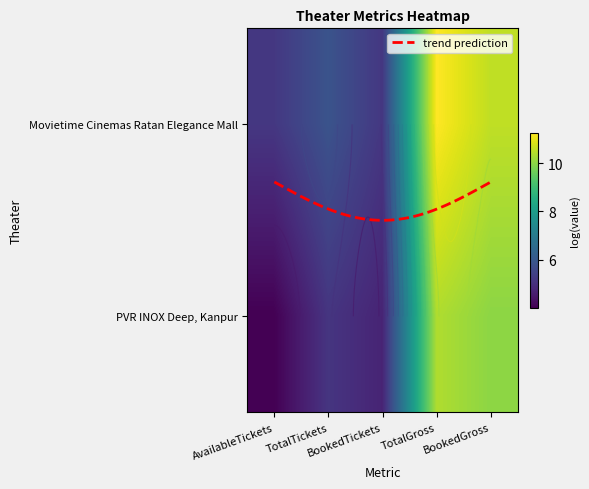

Is it true that the value at TotalTickets is 8.1?

False